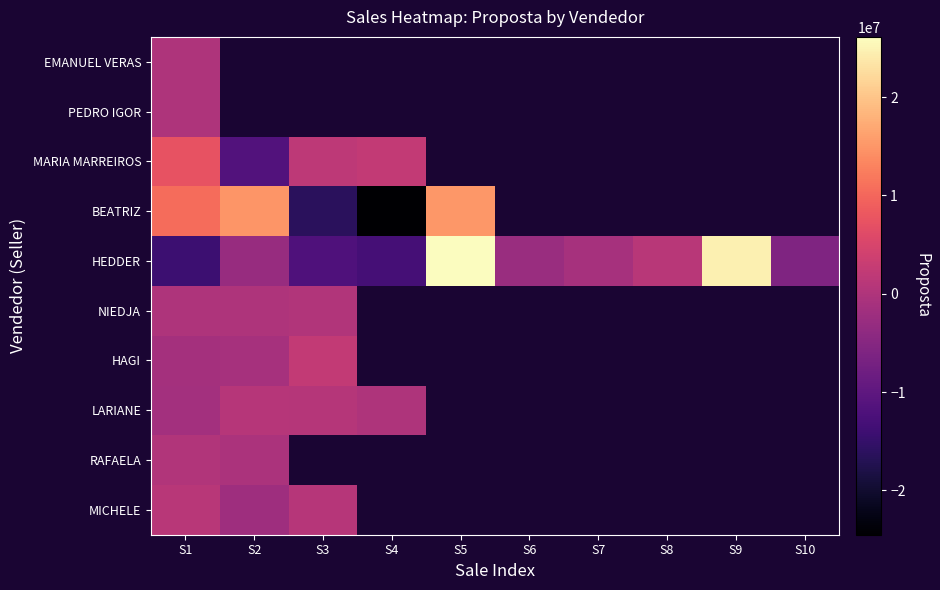

How many distinct data groups are displayed?

10